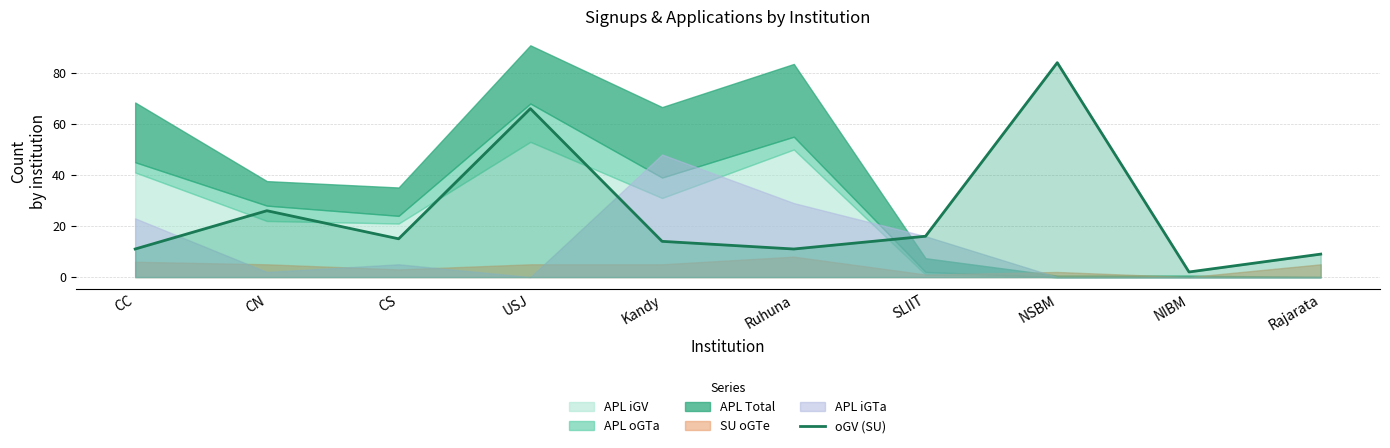

What is the difference between the maximum and minimum values?

82